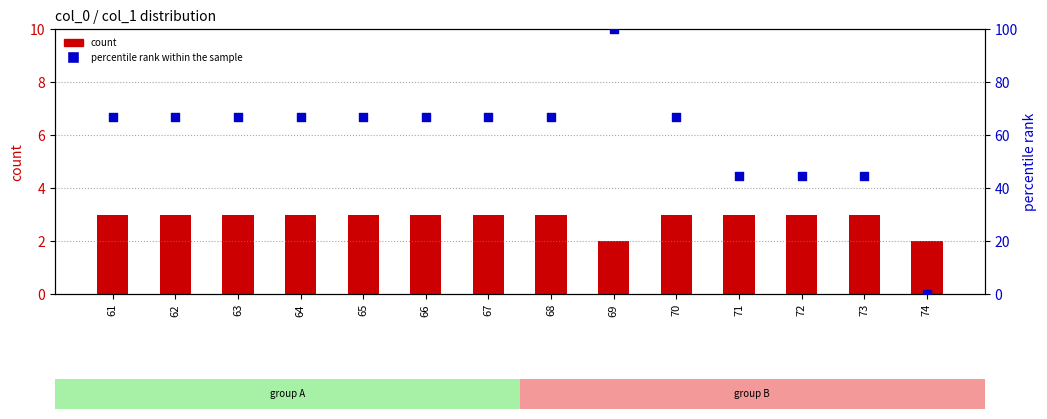

Which series reaches the minimum Y coordinate?

percentile rank within the sample